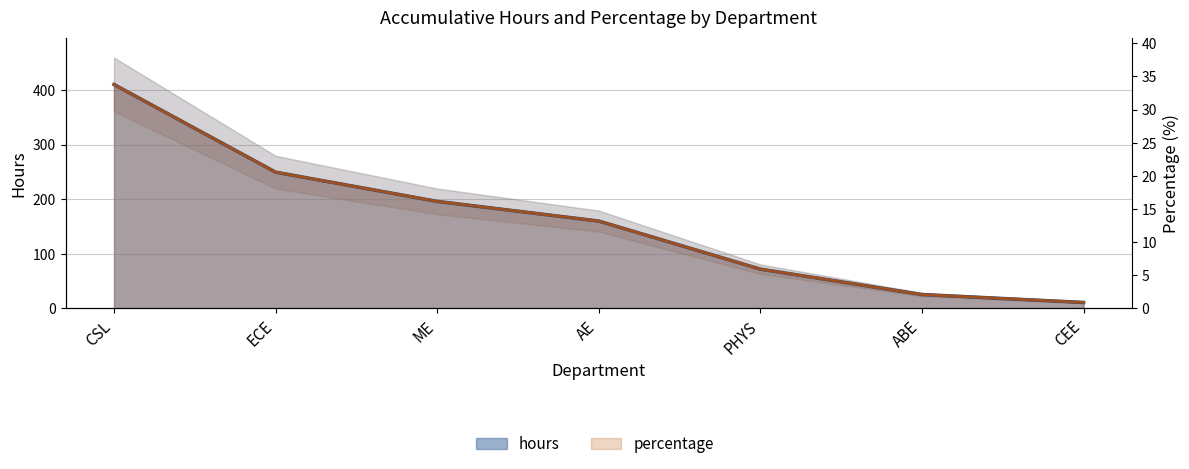

Which series has the widest spread of values?

hours